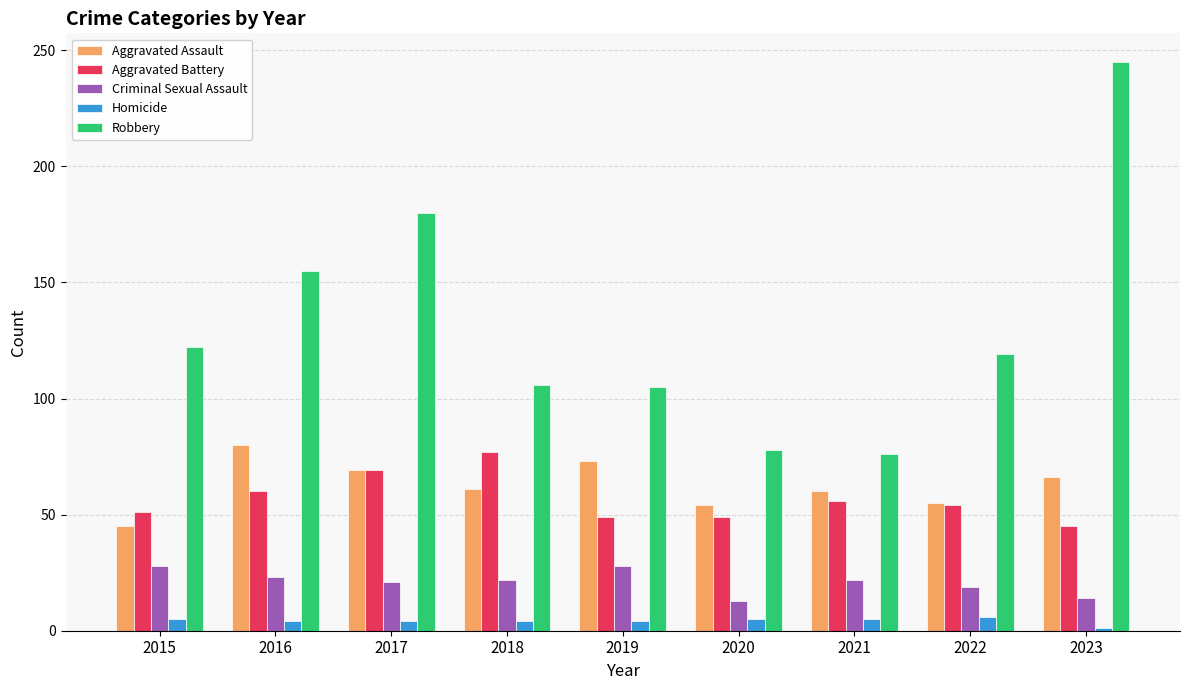

What is the average value of the Aggravated Assault series?

63